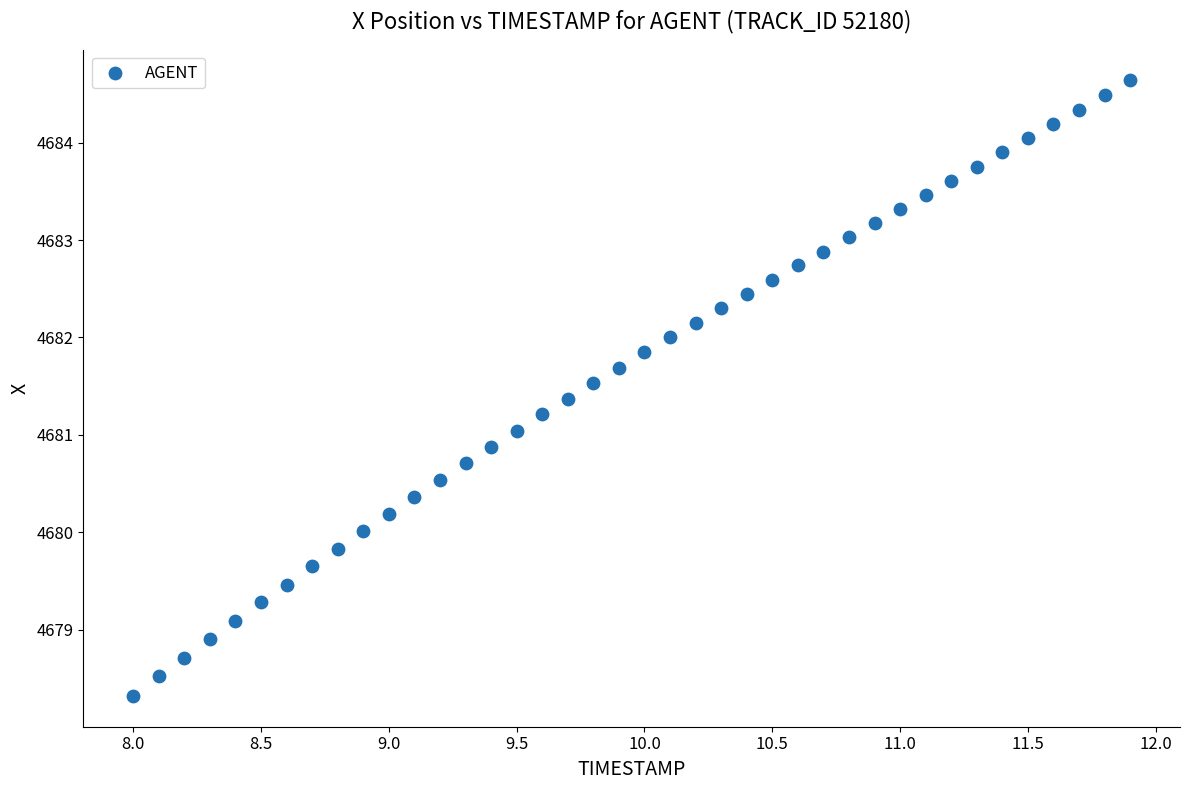

What is the range of X values (max minus min)?

3.9